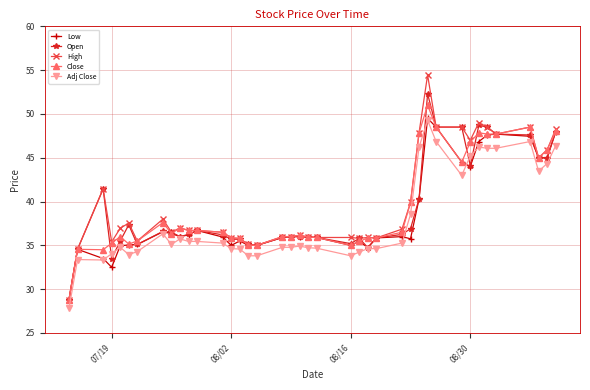

How many lines are shown in the chart?

5